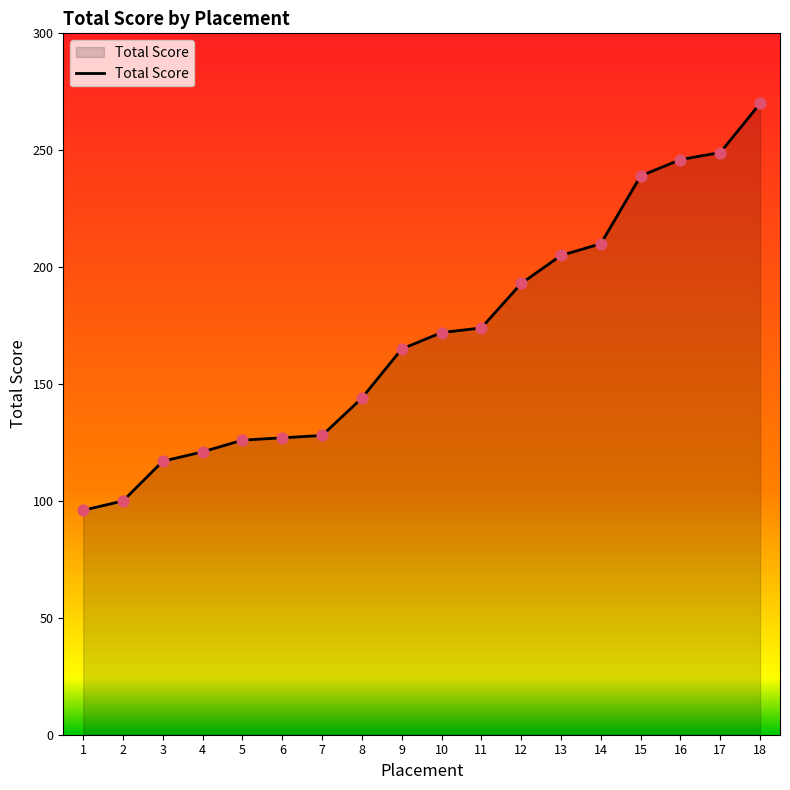

Between 6 and 1, which is larger?

6